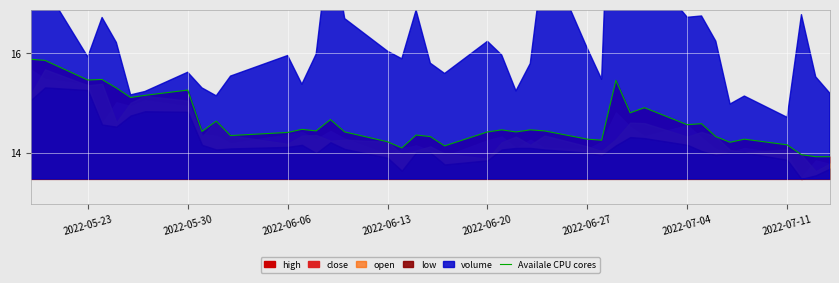

Reading left to right, transcribe all the data shown in this chart.

15.9	15.9	15.5	15.5	15.3	15.1	15.2	15.3	14.4	14.6	14.3	14.4	14.5	14.4	14.7	14.4	14.2	14.1	14.4	14.3	14.1	14.4	14.5	14.4	14.5	14.4	14.3	14.3	15.5	14.8	14.9	14.6	14.6	14.3	14.2	14.3	14.2	14.0	13.9	13.9